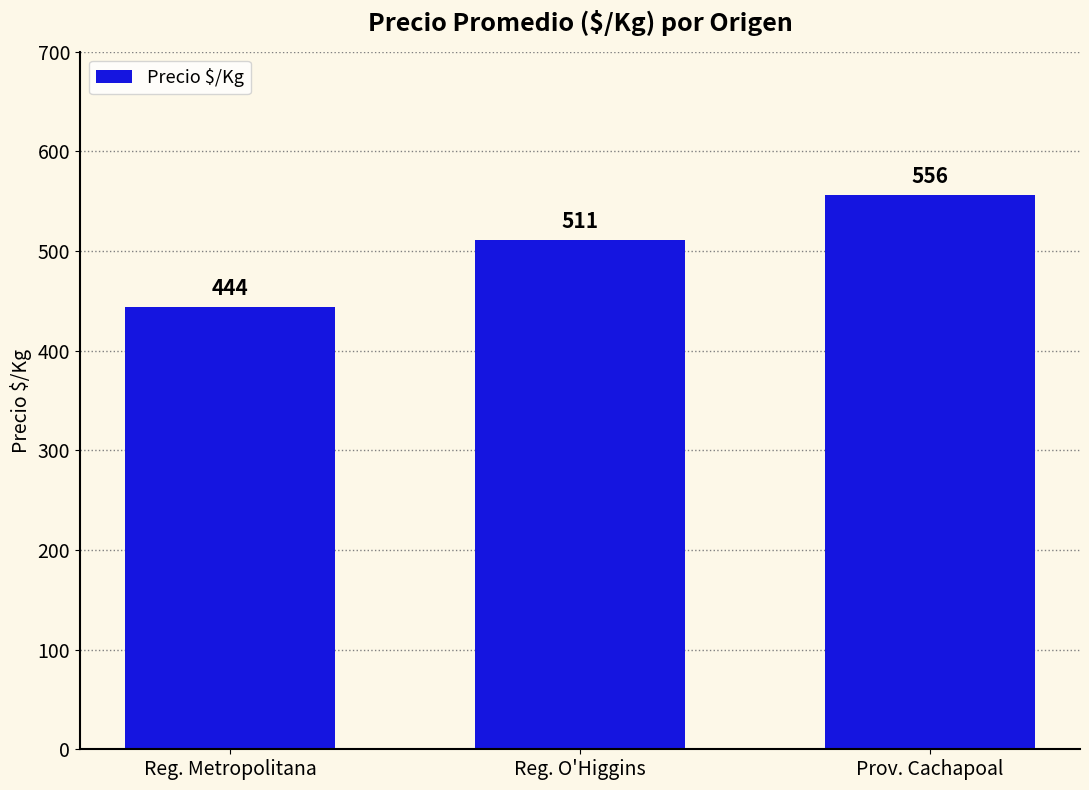

What position from the left is Prov. Cachapoal?

3